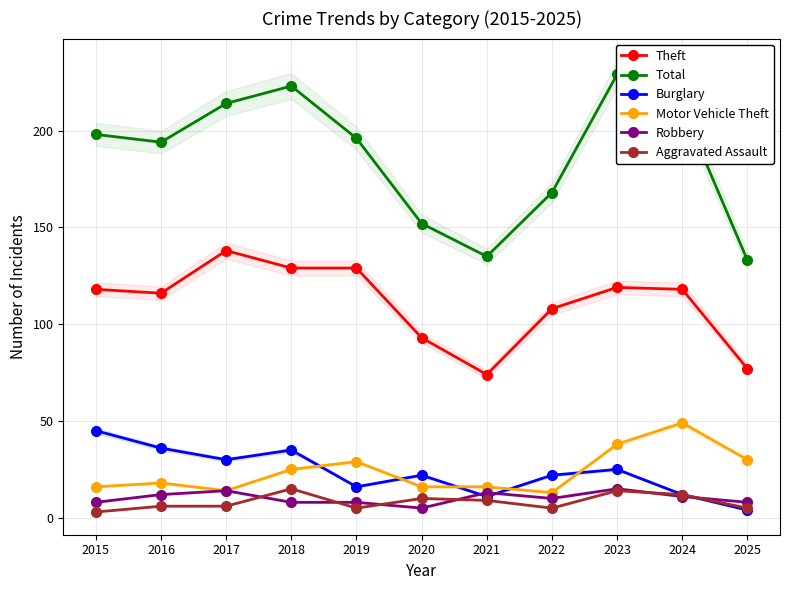

Rank the series by their maximum value, from lowest to highest.

Robbery, Aggravated Assault, Burglary, Motor Vehicle Theft, Theft, Total